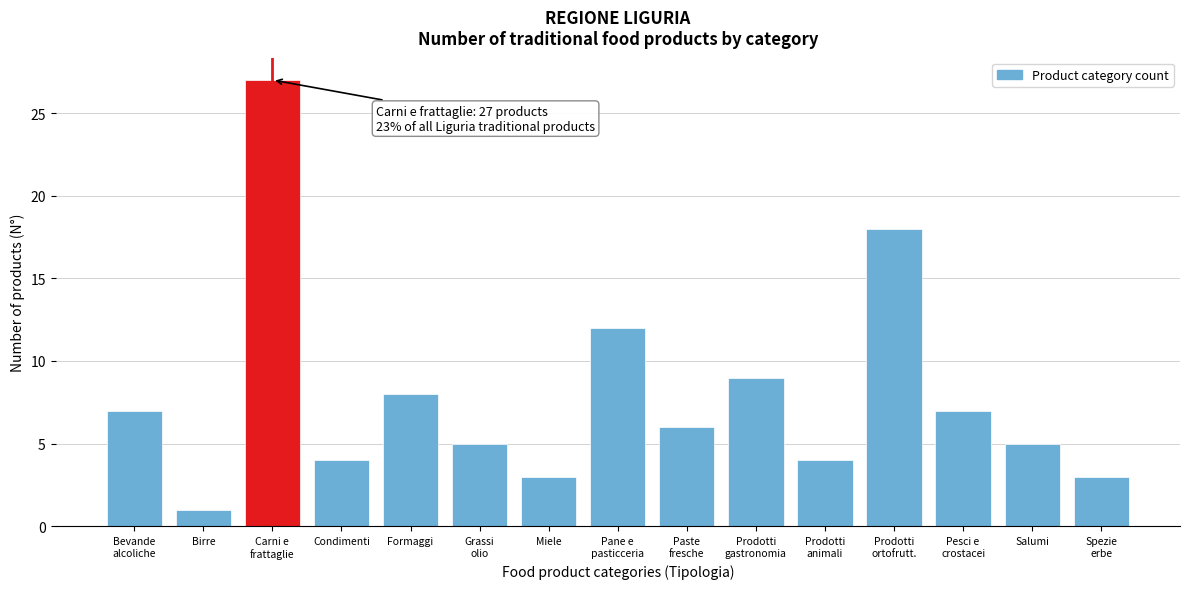

Reading left to right, transcribe all the data shown in this chart.

7	1	27	4	8	5	3	12	6	9	4	18	7	5	3